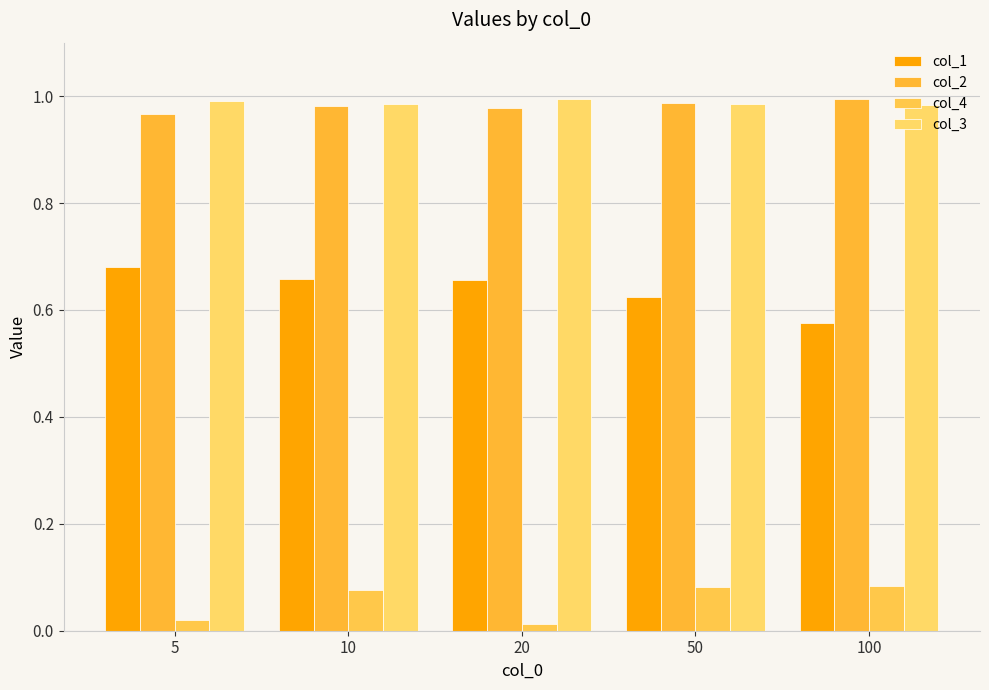

At 10, list the series in order from smallest to largest.

col_4, col_1, col_2, col_3